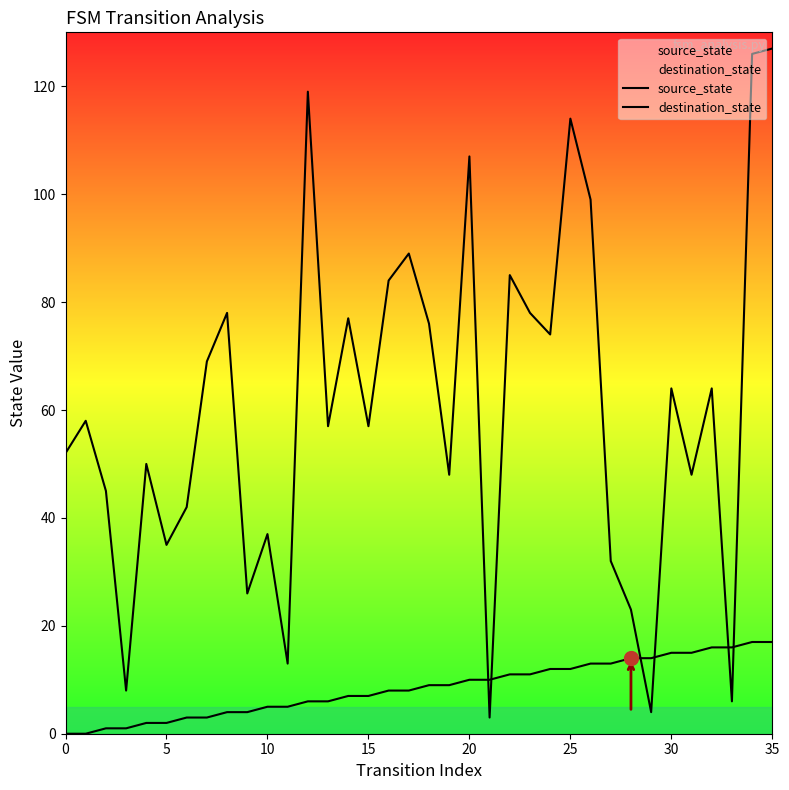

What is the value of the destination_state point at the 15th from the left?

77